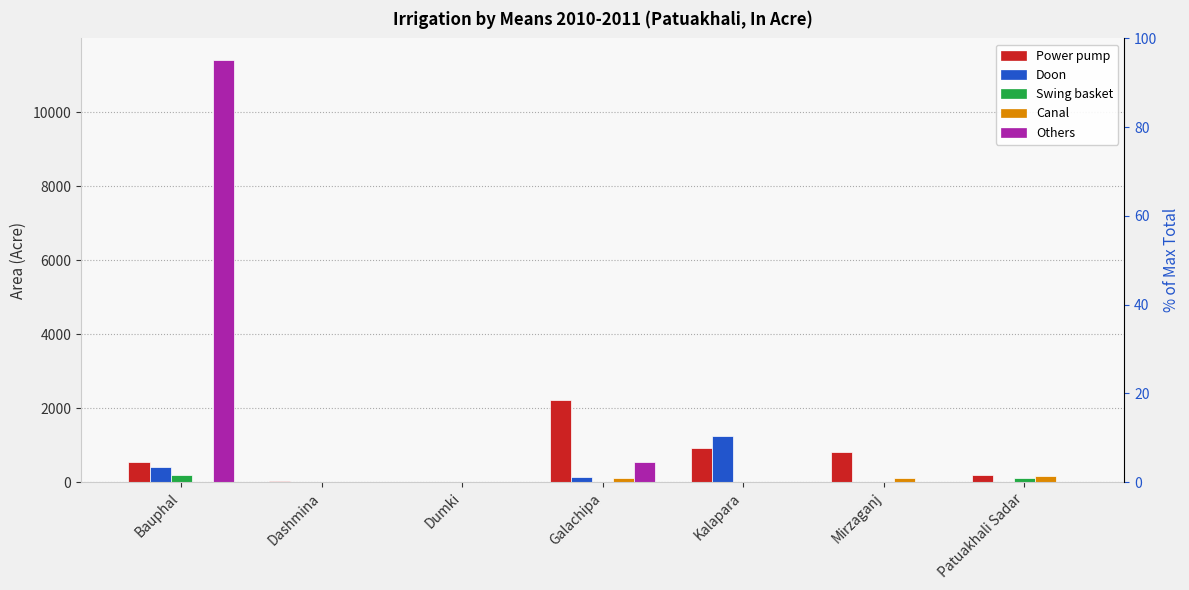

At which category does the chart reach its peak across all series?

Bauphal